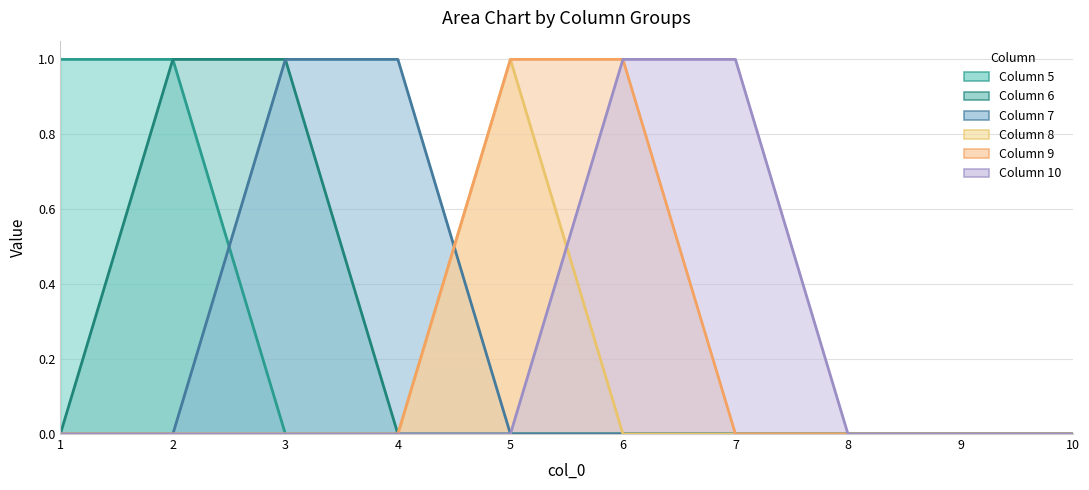

Does the chart display data point markers on the line(s)?

No